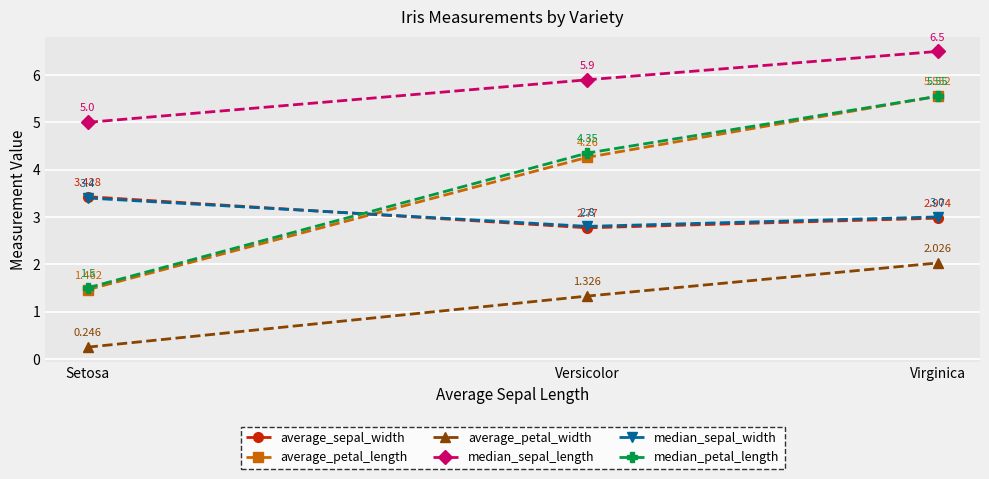

What is the difference between the maximum and minimum values in the median_sepal_width series?

0.6